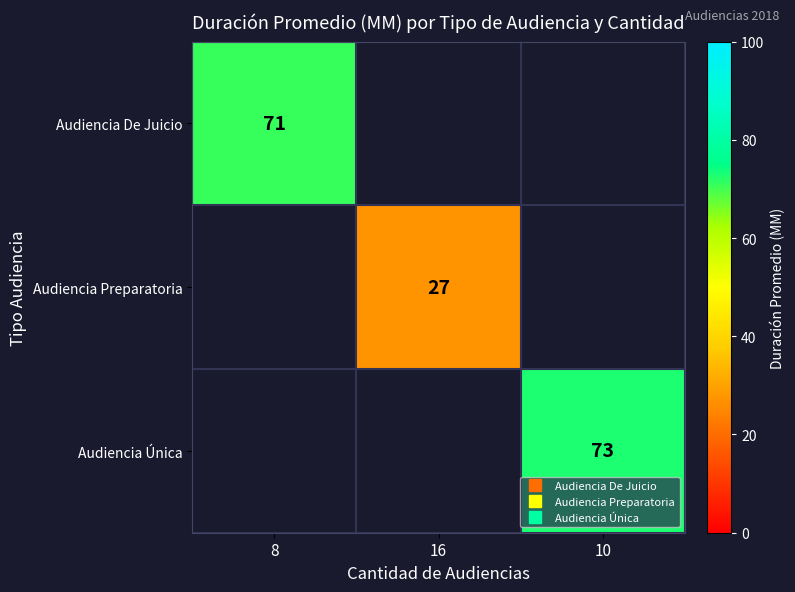

Is the value of Audiencia Única at 10 greater than the value of Audiencia De Juicio at 8?

Yes